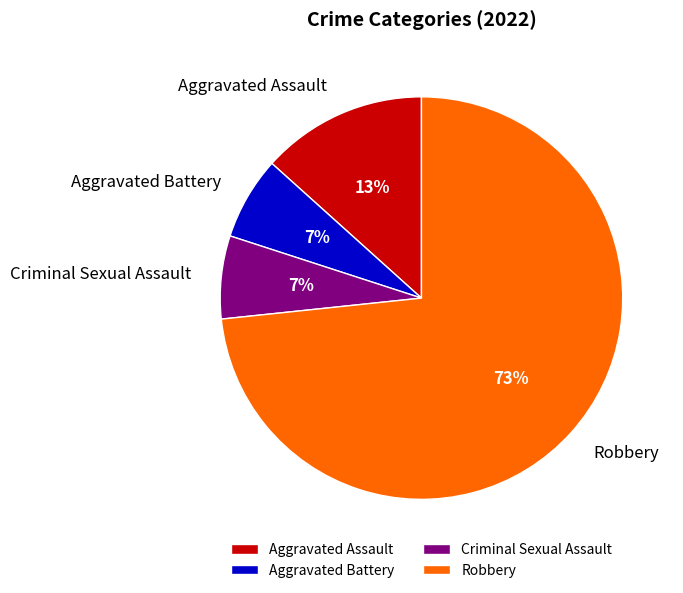

Is there a majority slice in this chart?

Yes